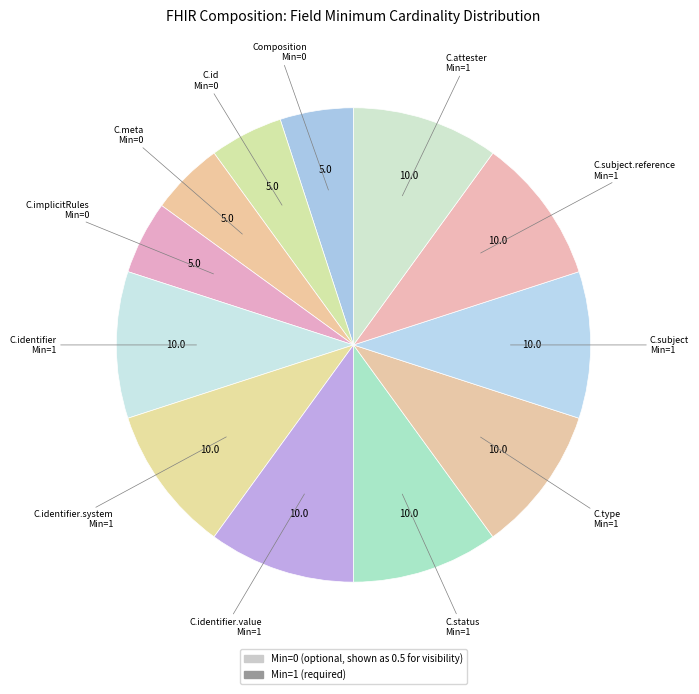

Count the number of slices in the pie.

12